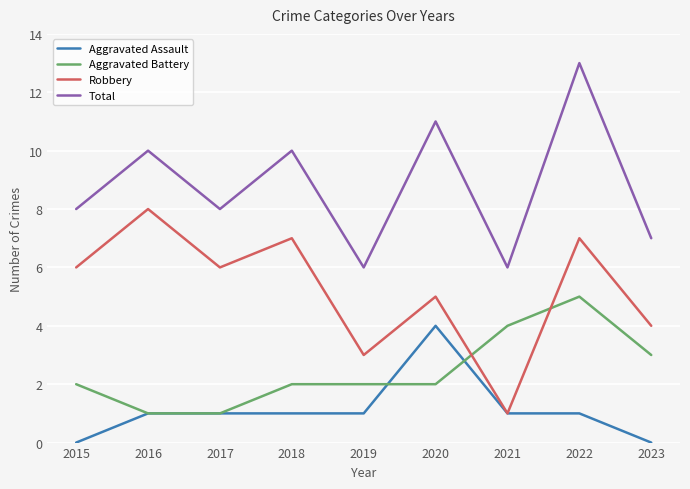

What is the difference between the Aggravated Battery values at 2020 and 2016?

1